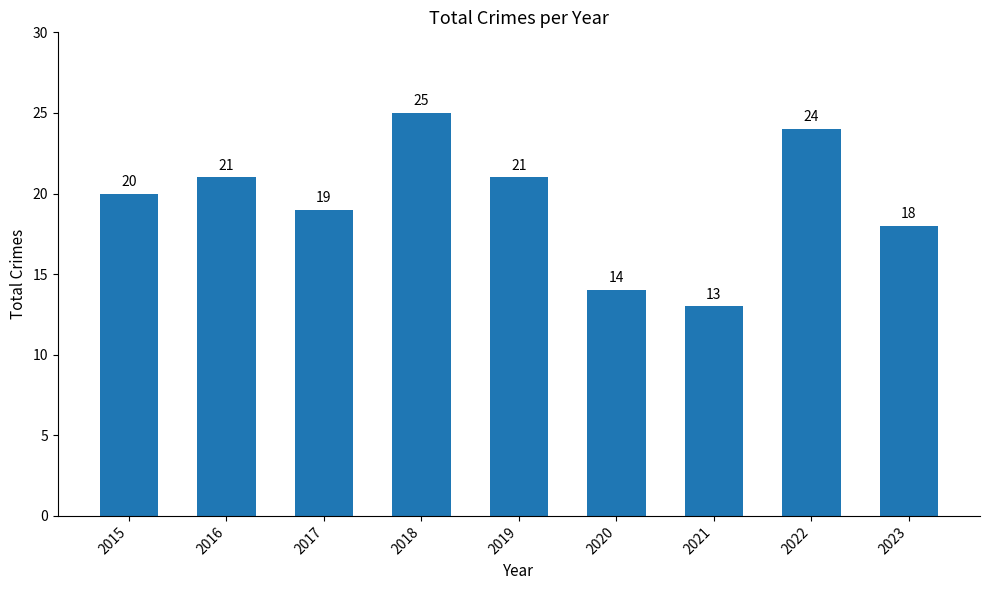

Is it true that the value at 2021 is 19?

False